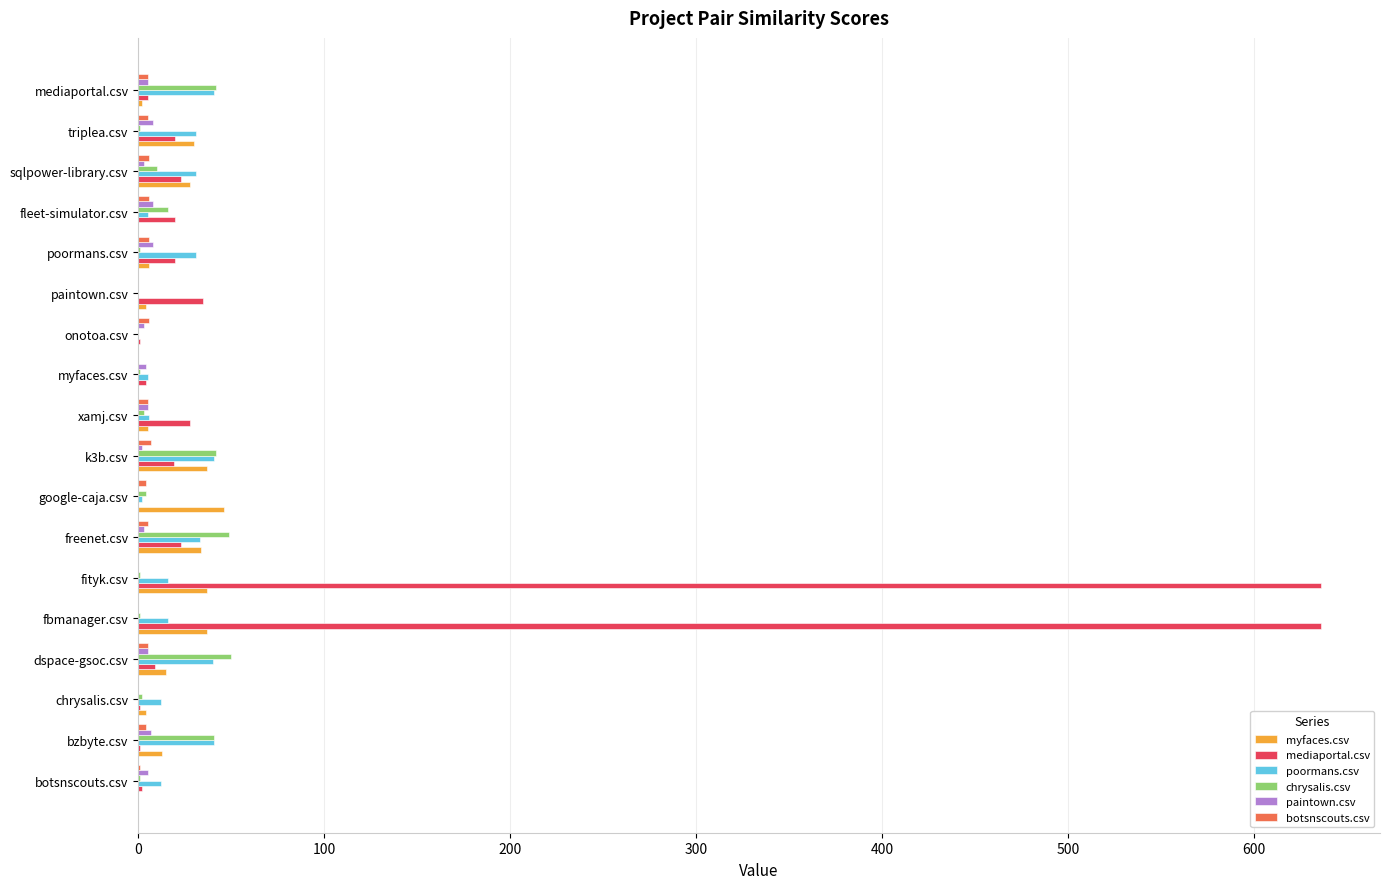

What is the average value of the myfaces.csv series?

17